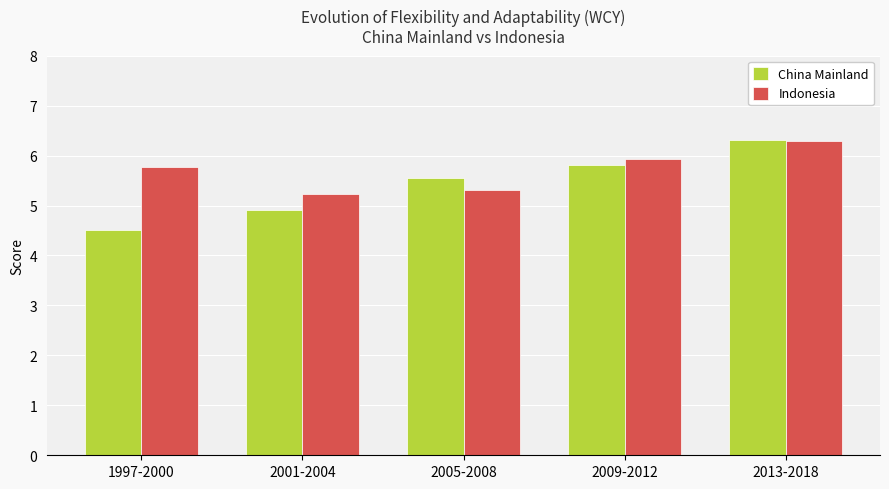

What is the difference between the maximum and minimum values in the China Mainland series?

1.8